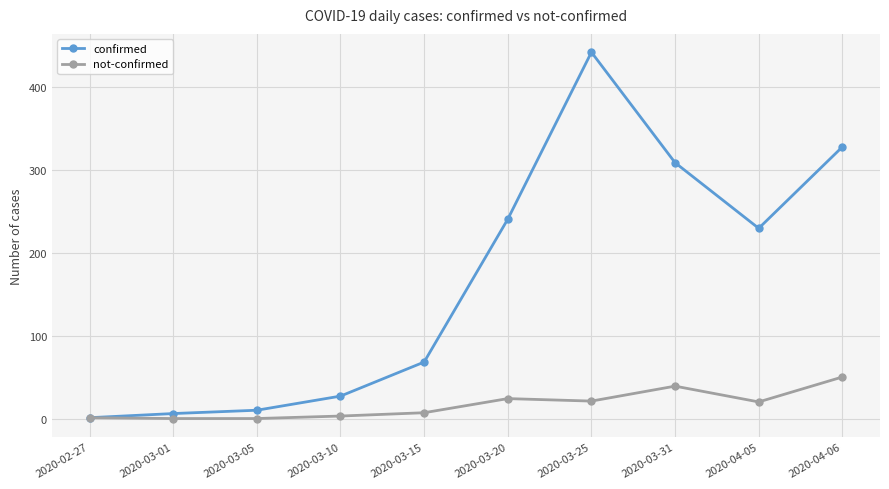

At which category is the sum across all series the highest?

2020-03-25